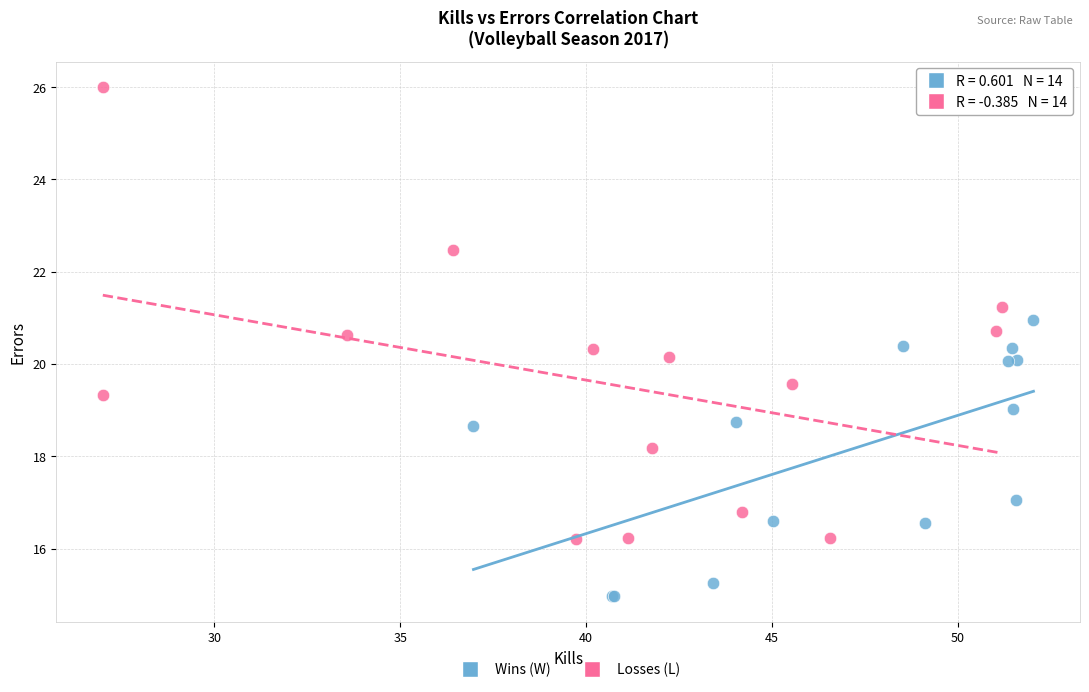

Which series has the widest spread of Y values?

Losses (L)